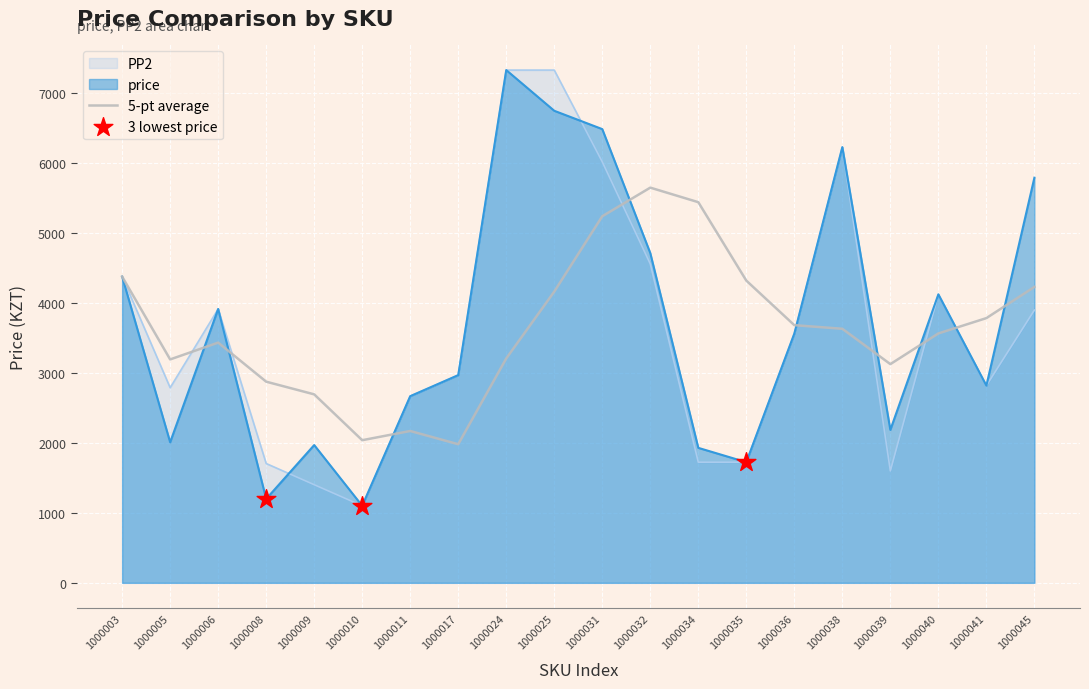

Which series reaches the minimum Y coordinate?

price